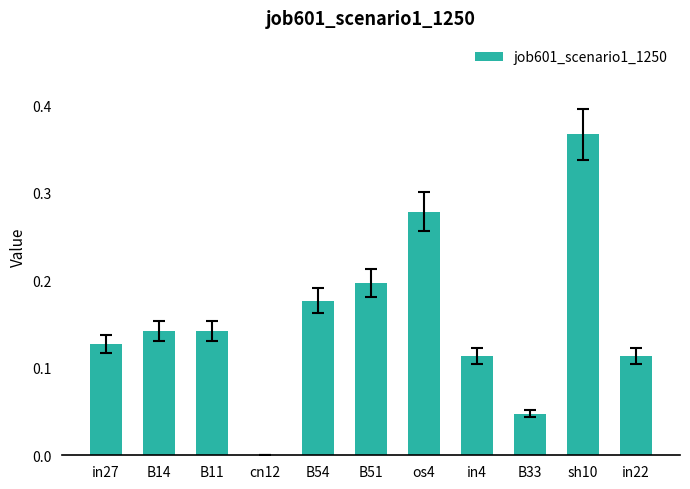

Are the bars horizontal?

No